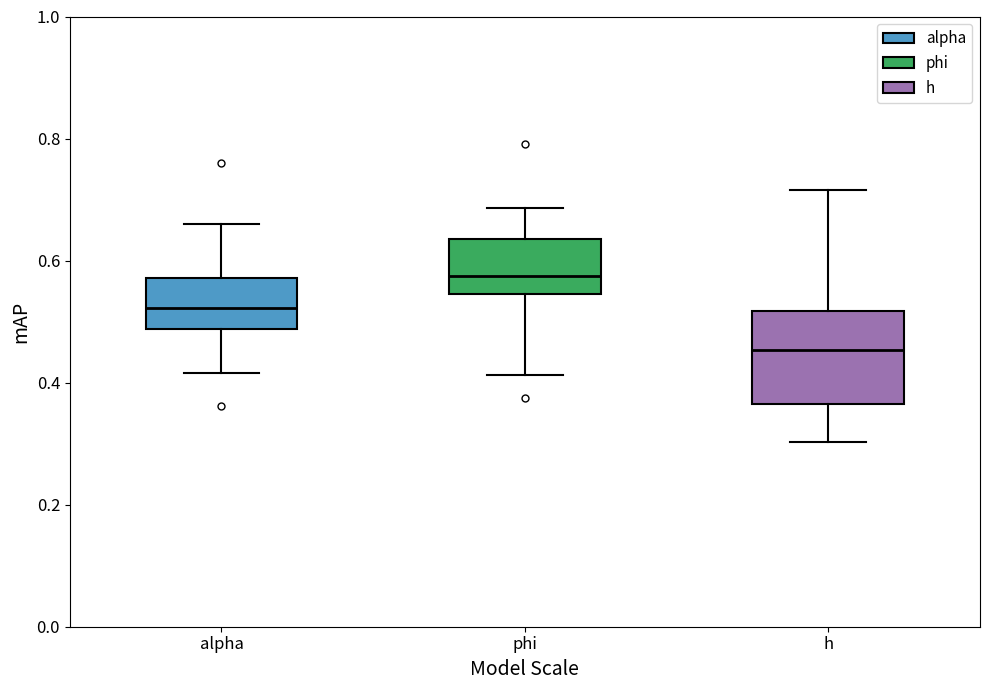

Which box's median line is the lowest?

h